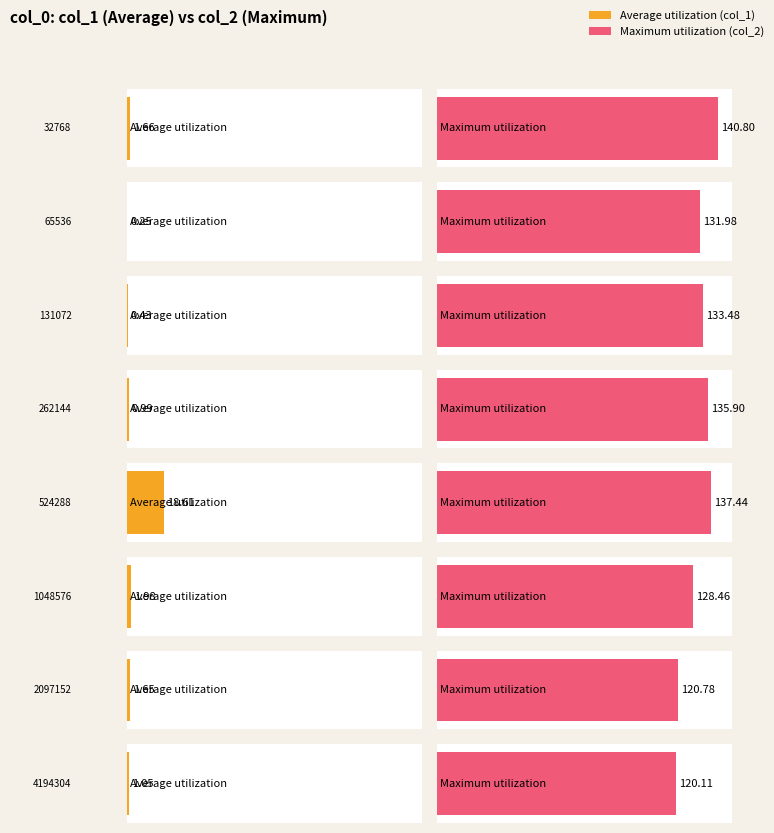

What are all the series names shown in the legend?

col_1, col_2